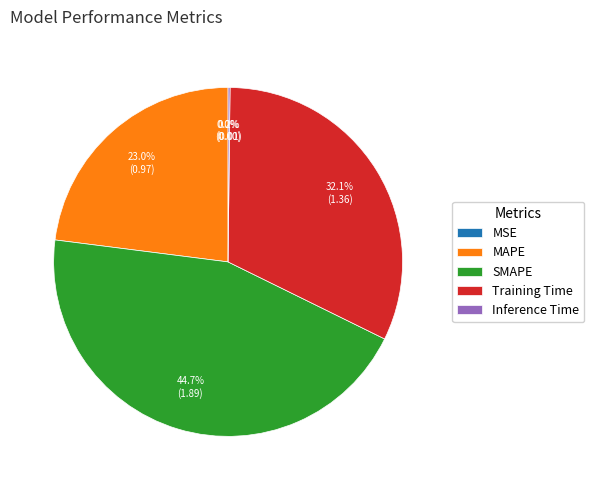

Which category has the biggest portion of the pie?

SMAPE